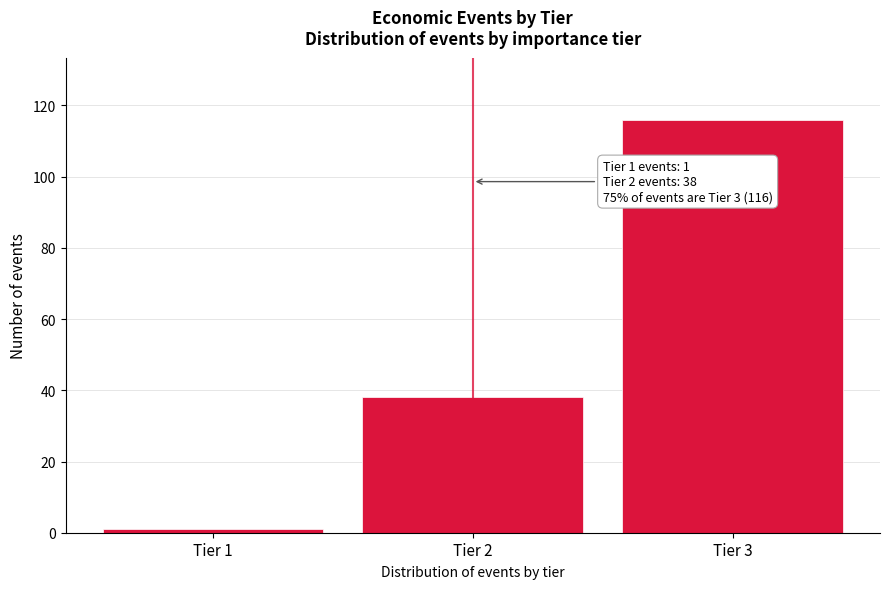

Reading right to left, list all the values displayed in this chart.

116	38	1